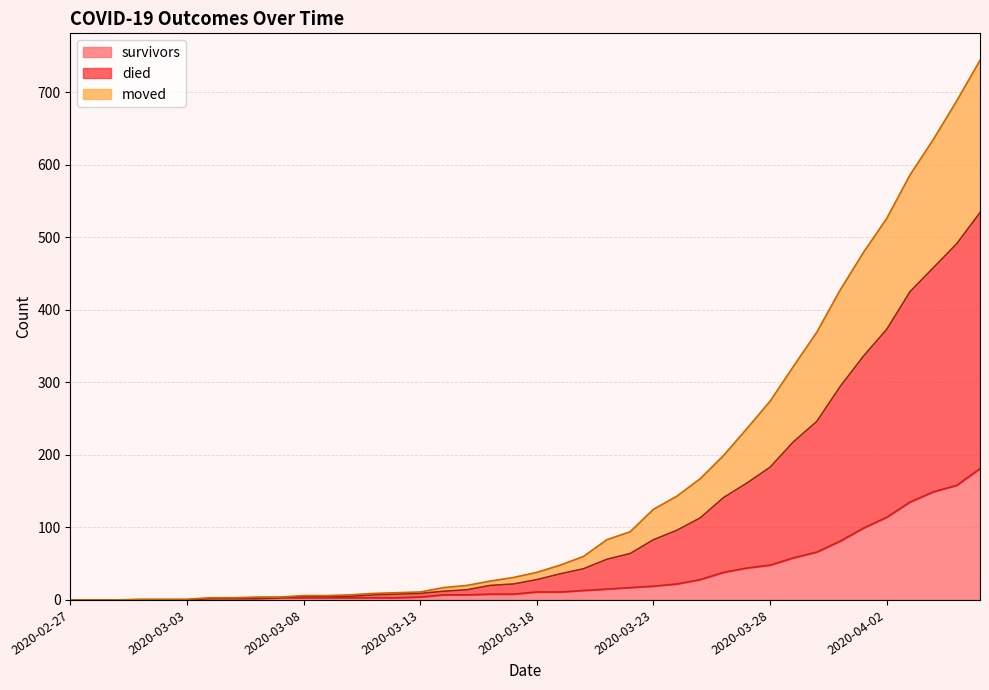

What is the highest value of the survivors series?

181